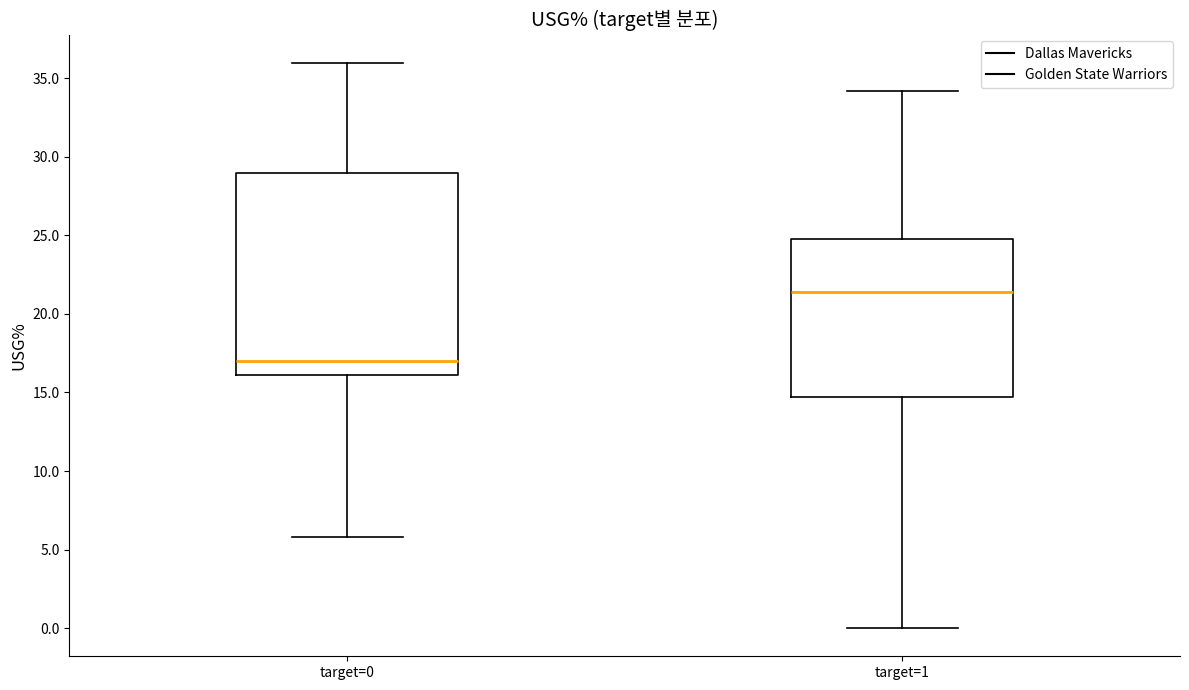

Where is the lower edge of the box for target=0 on the y-axis? The values are not printed on the chart, so give them approximately, as read against the axis.

16.0